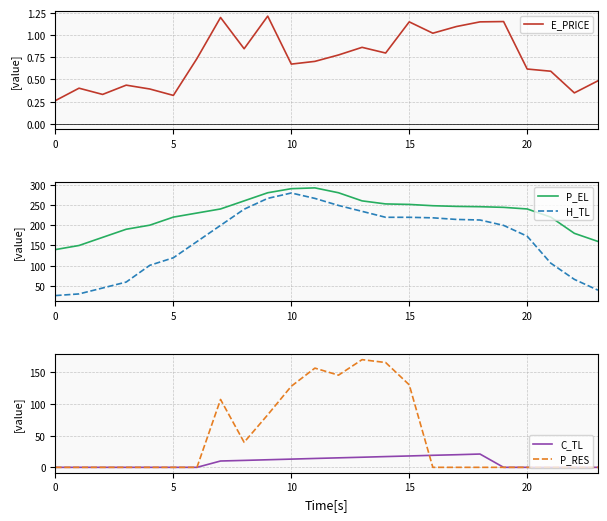

What is the difference between the second highest and second lowest values in the P_RES series?

165.7